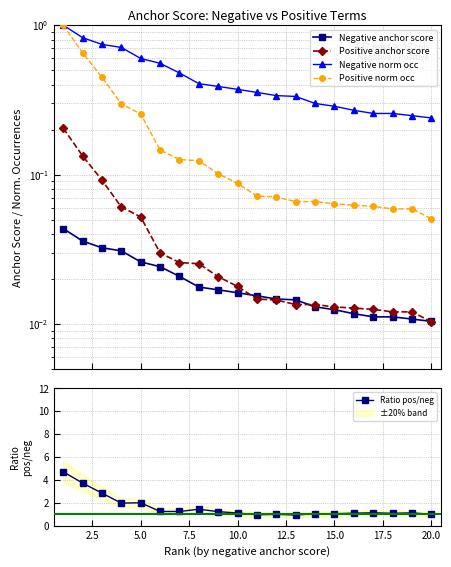

What is the maximum value for Ratio pos/neg?

4.7